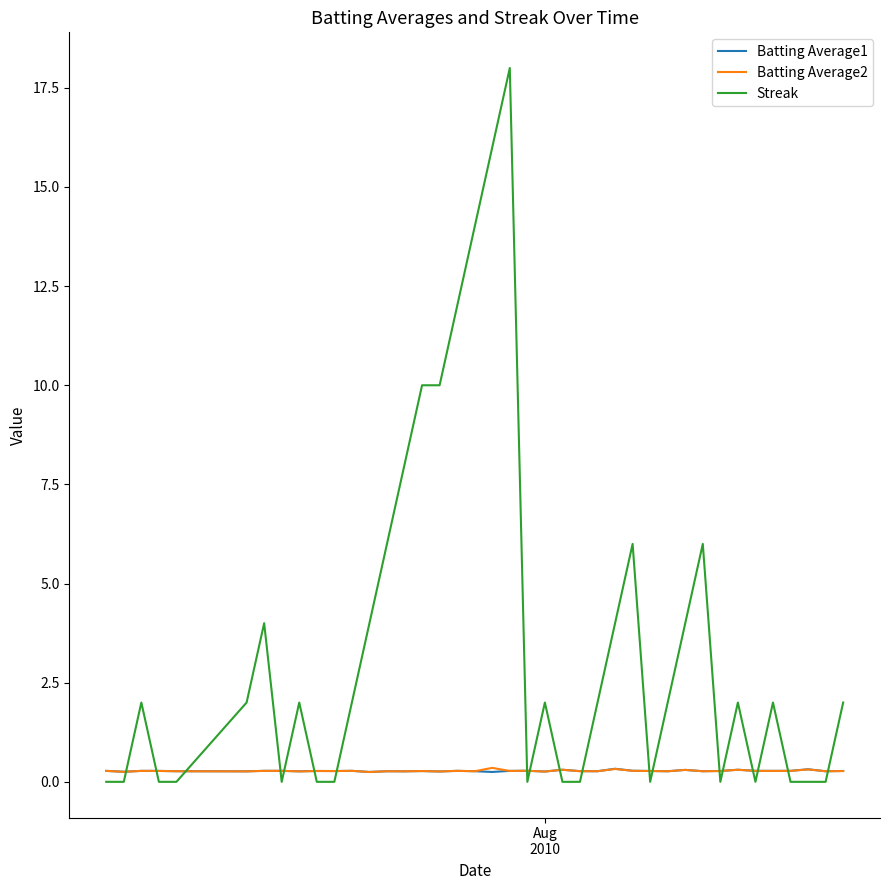

What is the maximum value shown in the chart?

18.0